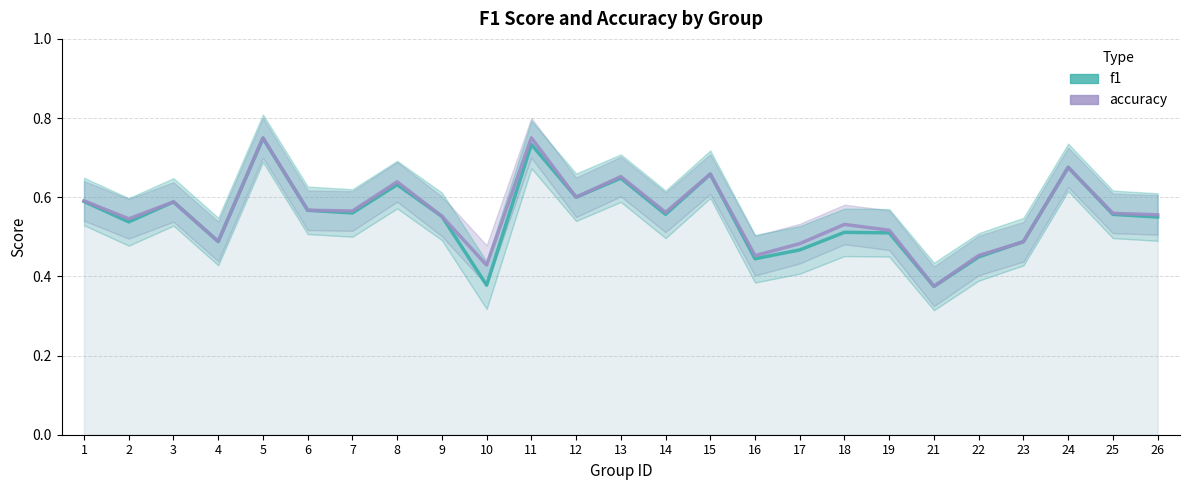

How many data points does each series have?

25